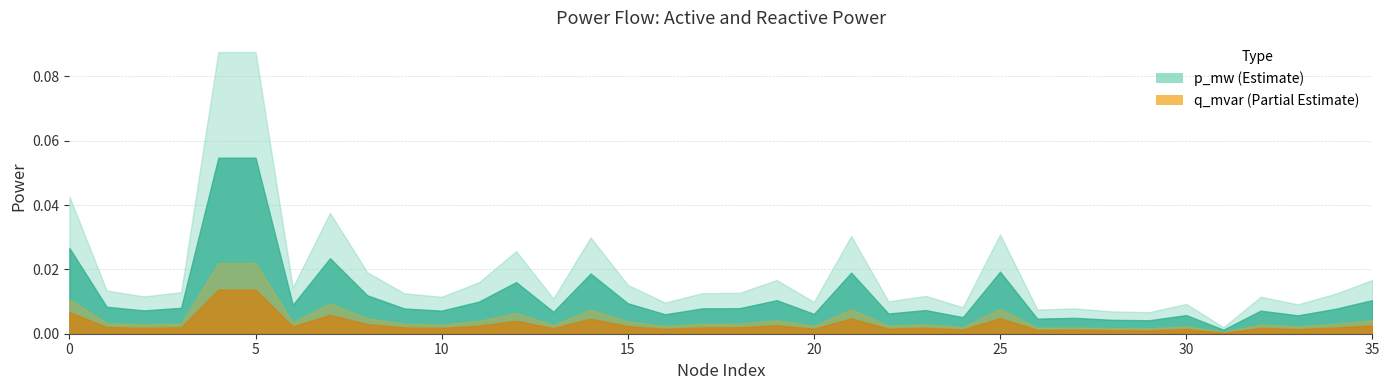

At which category is the sum across all series the highest?

5